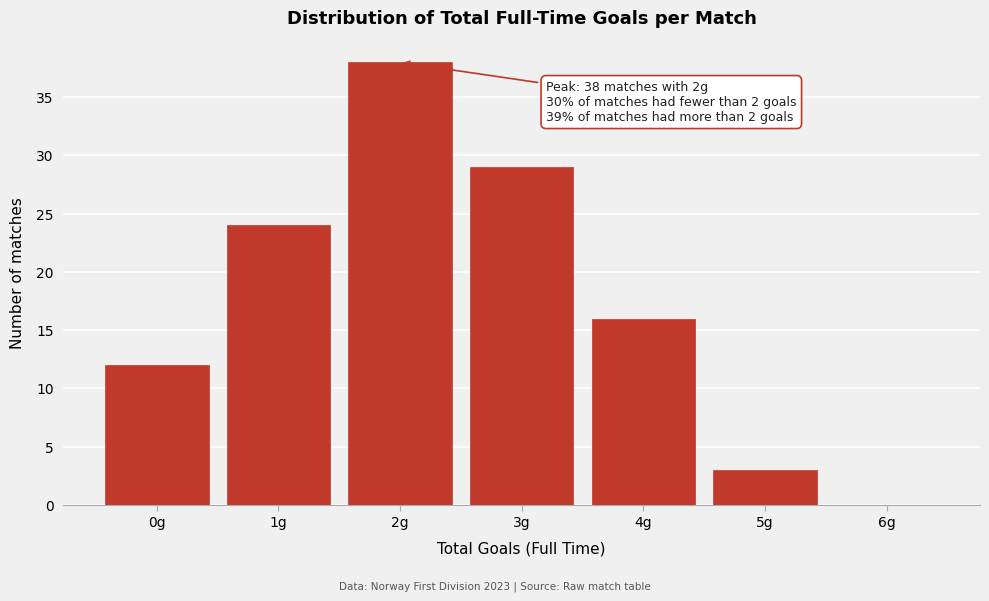

Reading right to left, transcribe all the data shown in this chart.

6g=0	5g=3	4g=16	3g=29	2g=38	1g=24	0g=12